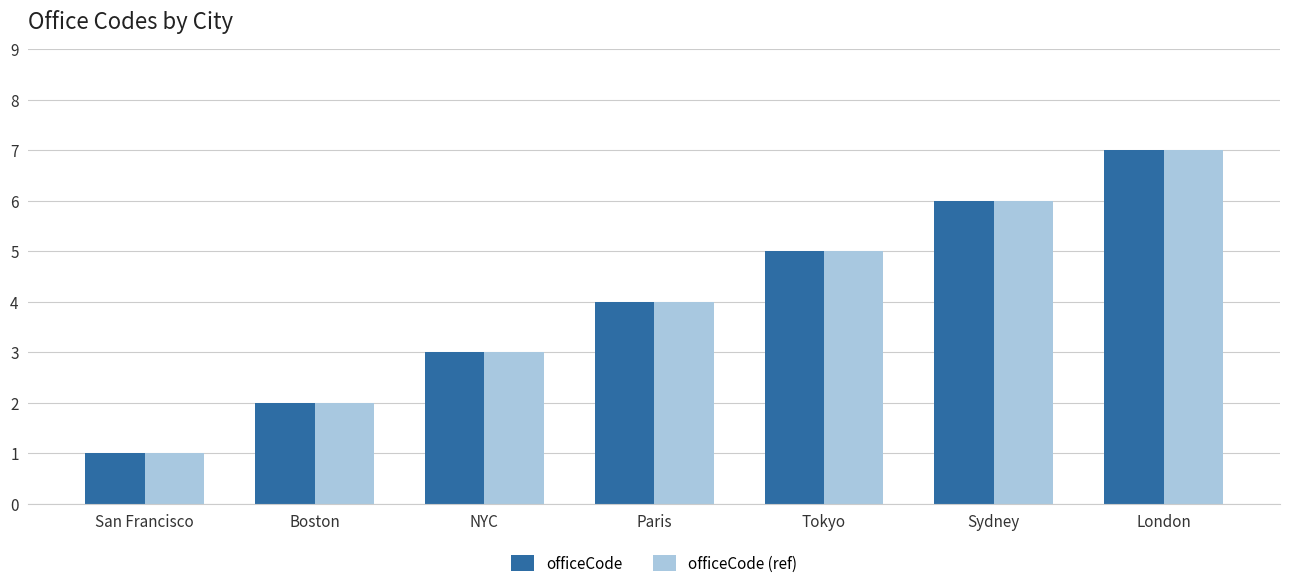

Which category has the highest value in the officeCode (ref) series?

London